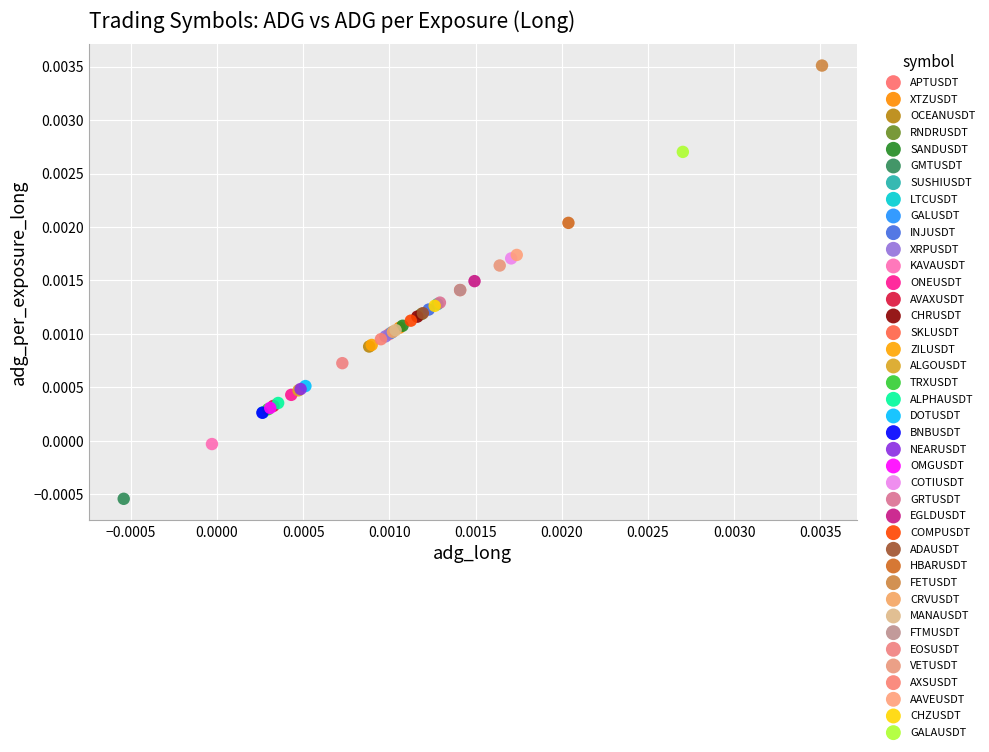

Which series contains the lowest Y value?

GMTUSDT